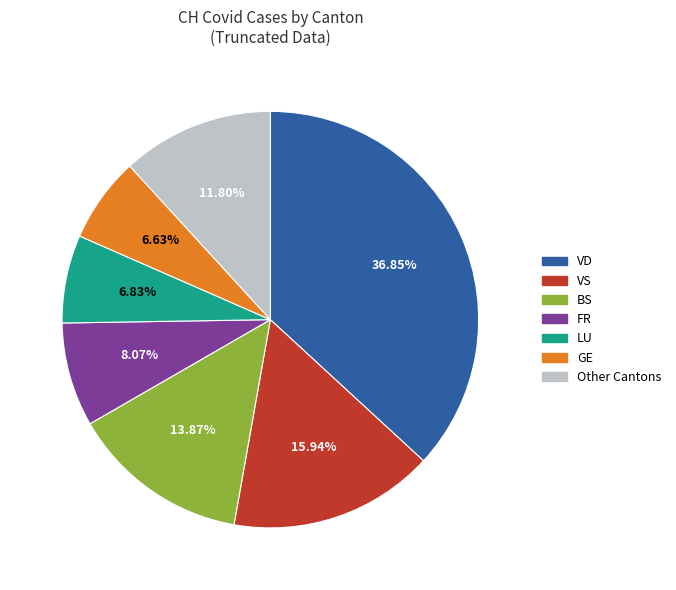

Is VD the majority of the pie?

No